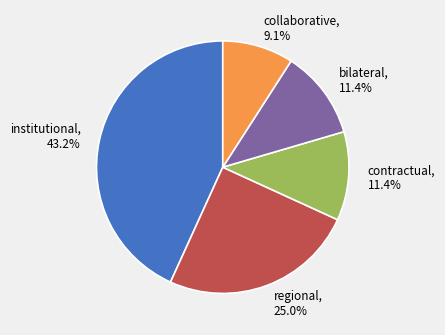

What percentage do collaborative and regional together represent?

34.1%